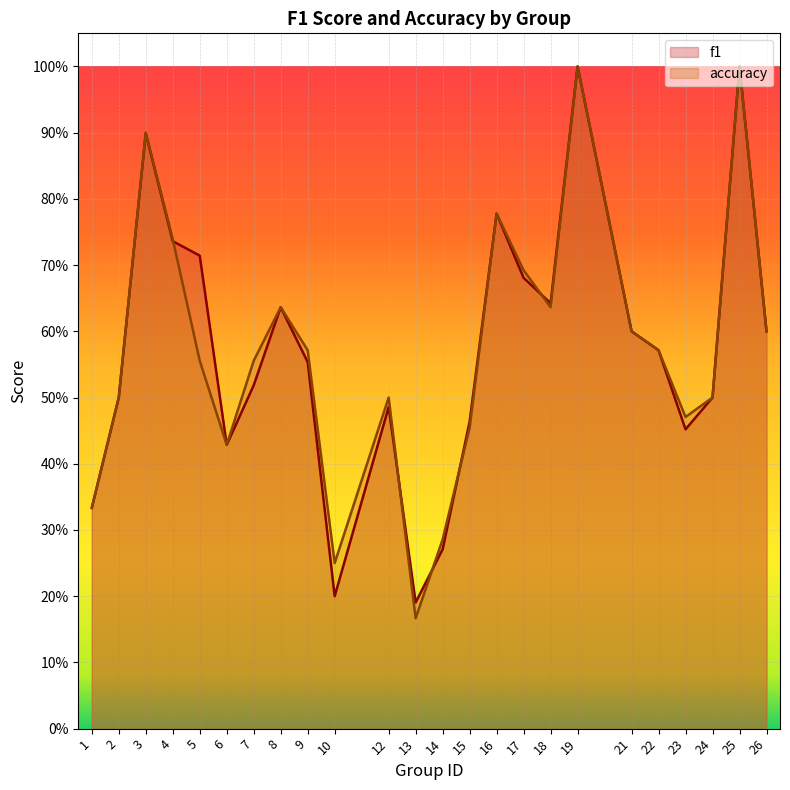

What are all the series names shown in the legend?

f1, accuracy